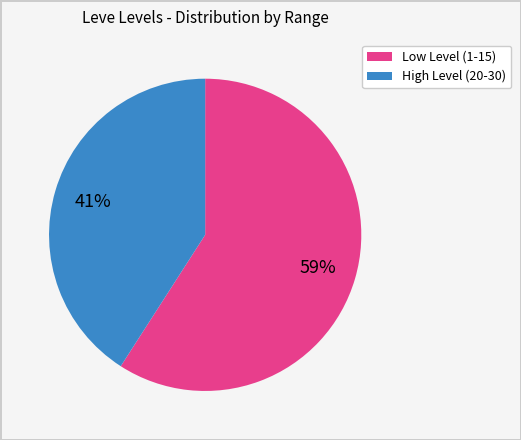

Does any single category account for the majority?

Yes